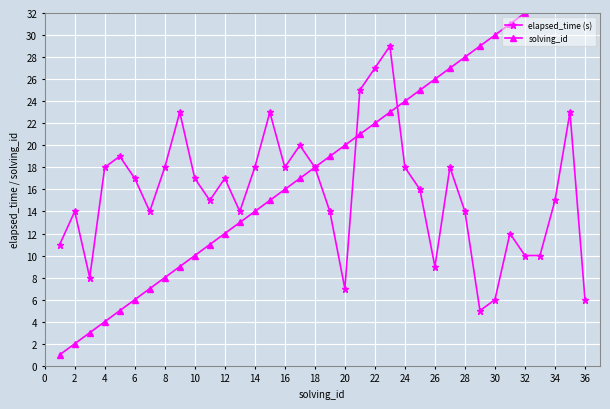

The value of elapsed_time (s) at 30 is 6. True or false?

True